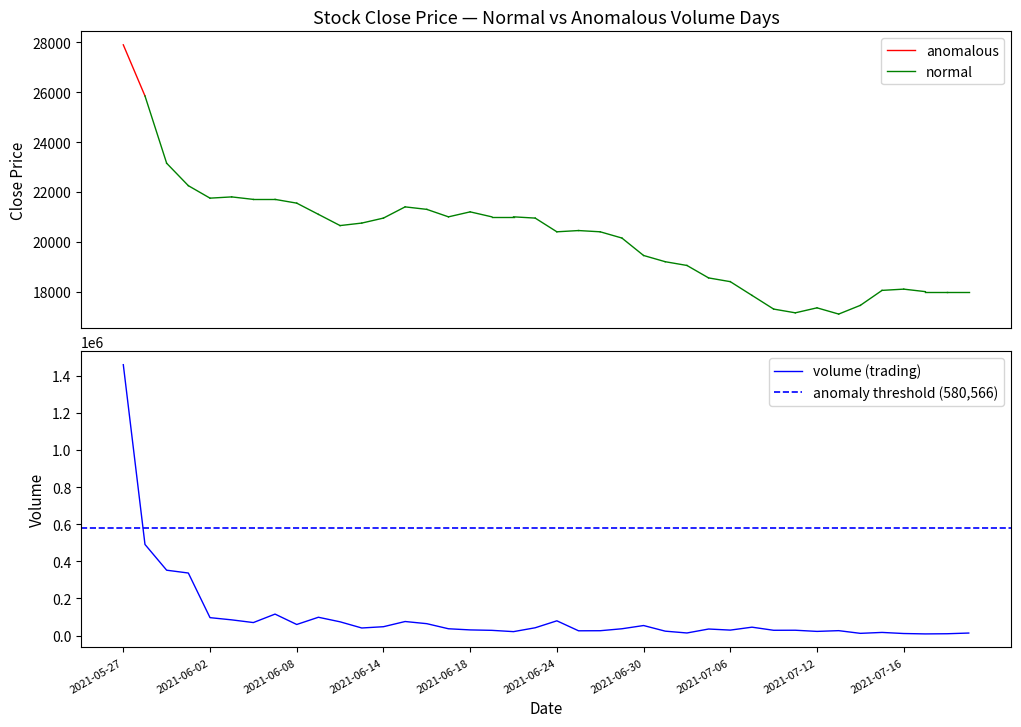

At which label does the data first exceed 36933?

2021-05-27